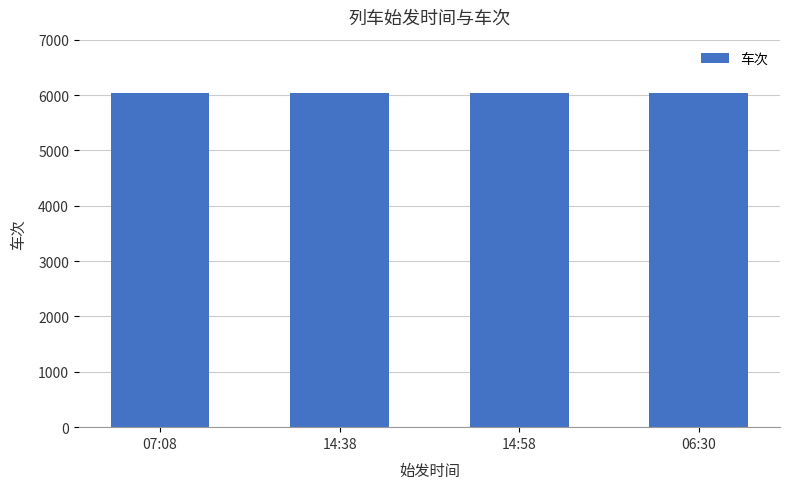

How many values are between 6032 and 6034?

3